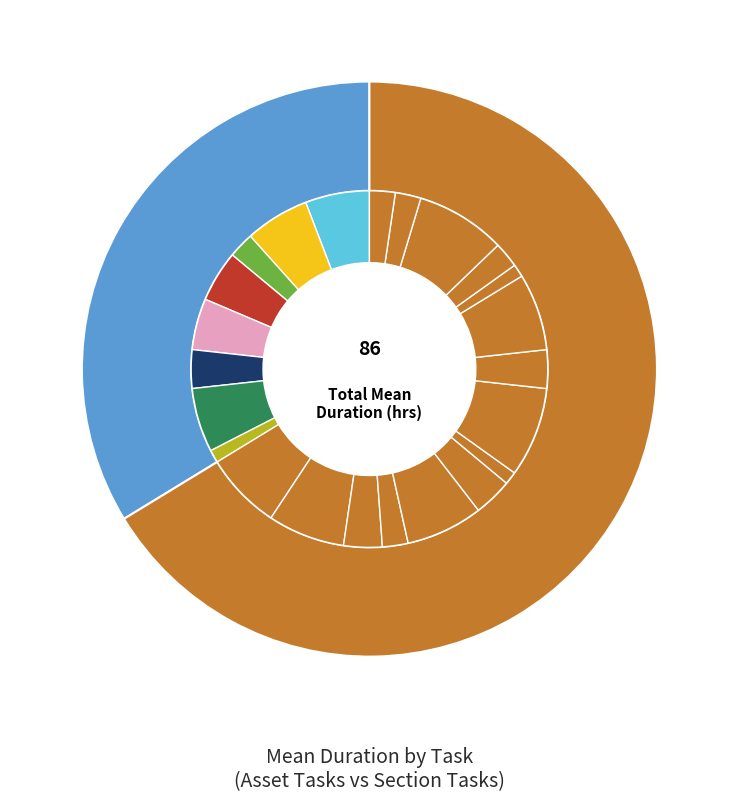

What is the smallest slice in the pie chart?

ISSUE